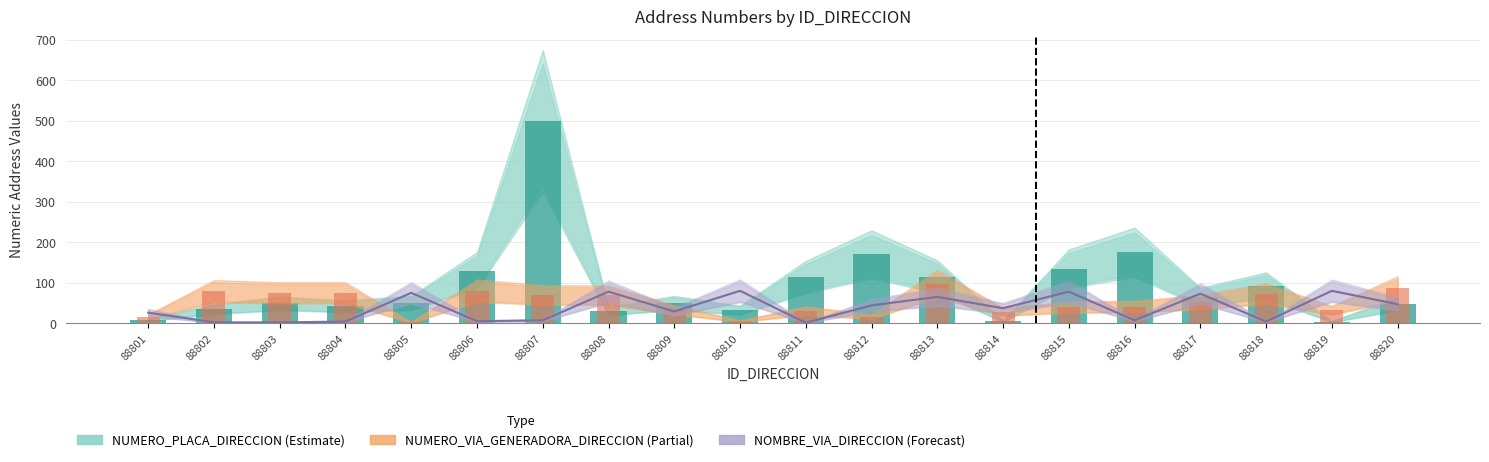

What are all the series names shown in the legend?

NOMBRE_VIA_DIRECCION, NUMERO_PLACA_DIRECCION, NUMERO_VIA_GENERADORA_DIRECCION